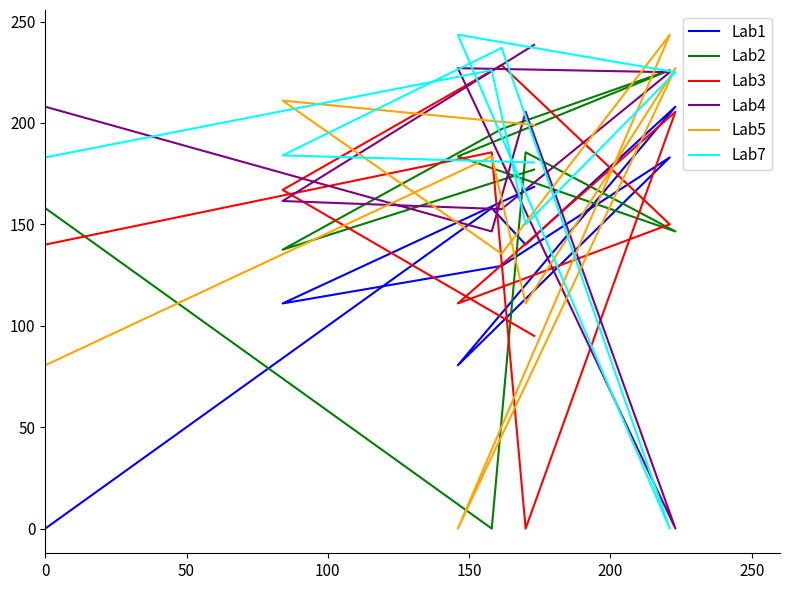

The value of Lab3 at 50 is 281.4. True or false?

False